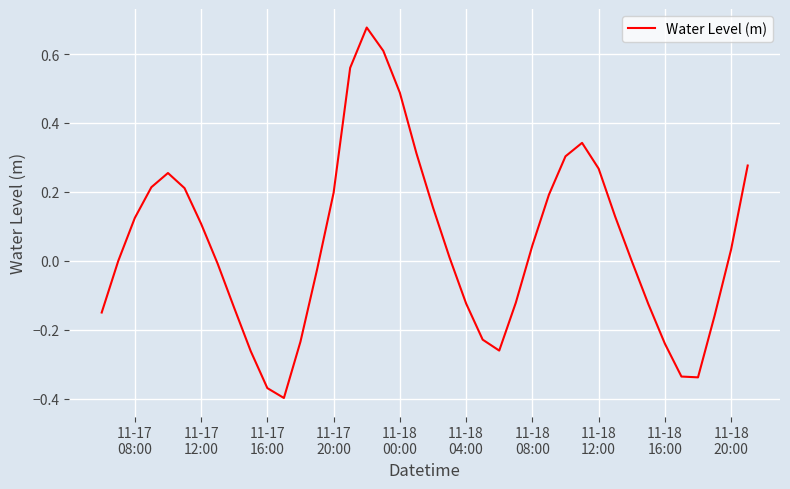

How many lines are shown in the chart?

1